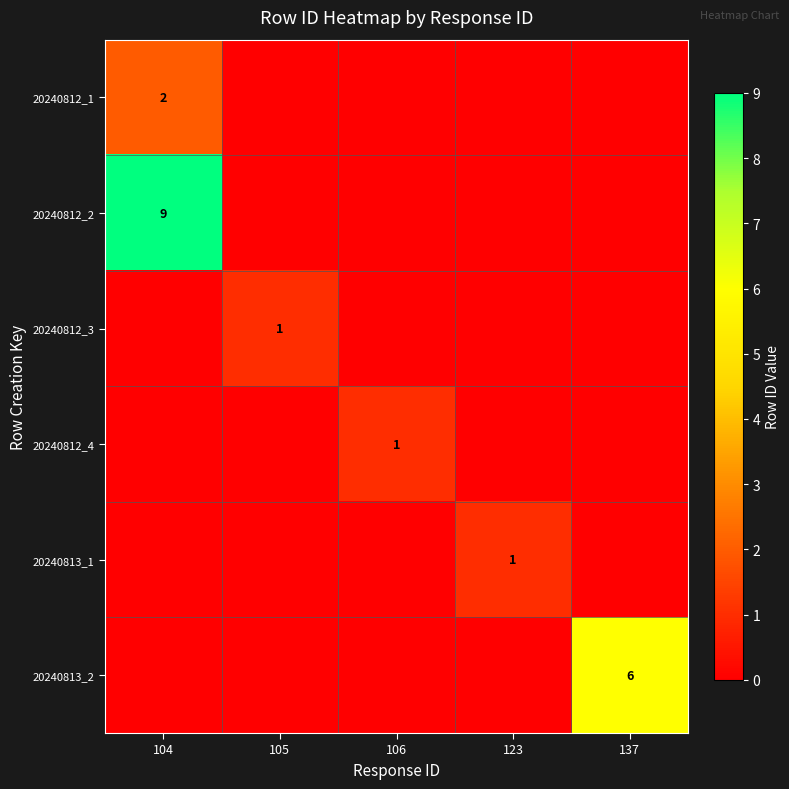

The value of 20240812_3 at 105 is 0. True or false?

False